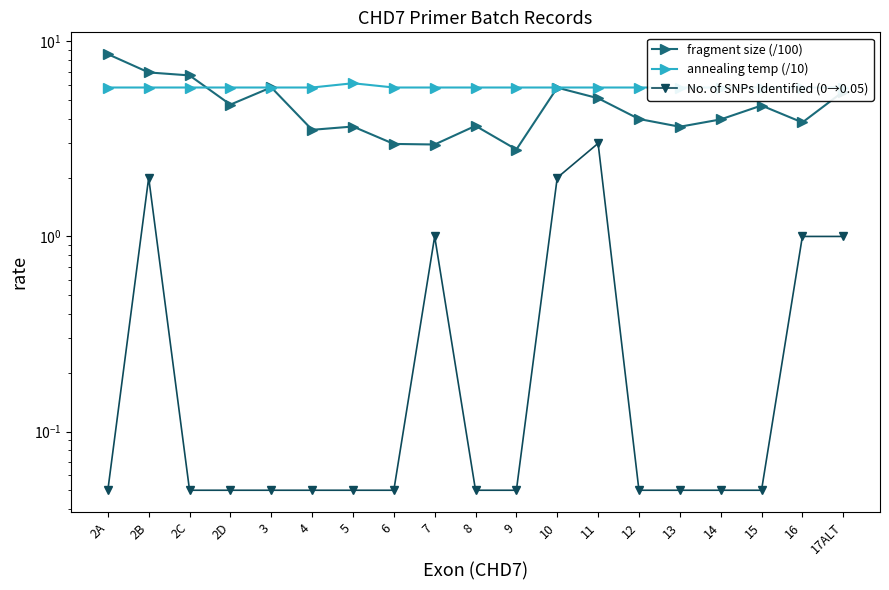

Which series has the largest total across all categories?

annealing temp (/10)